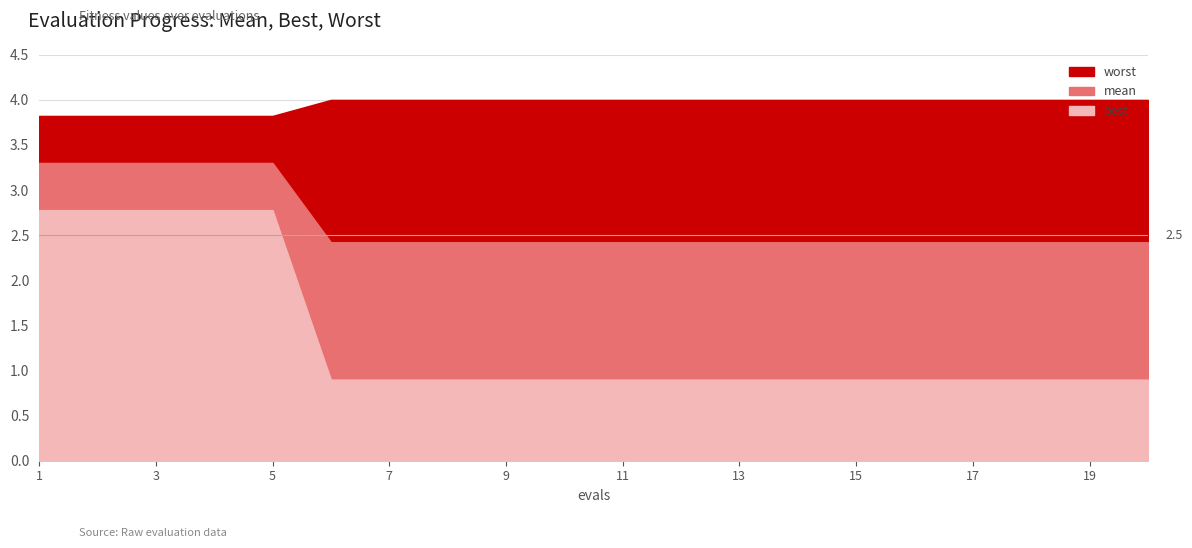

What is the difference between the highest and lowest values at 18?

3.1